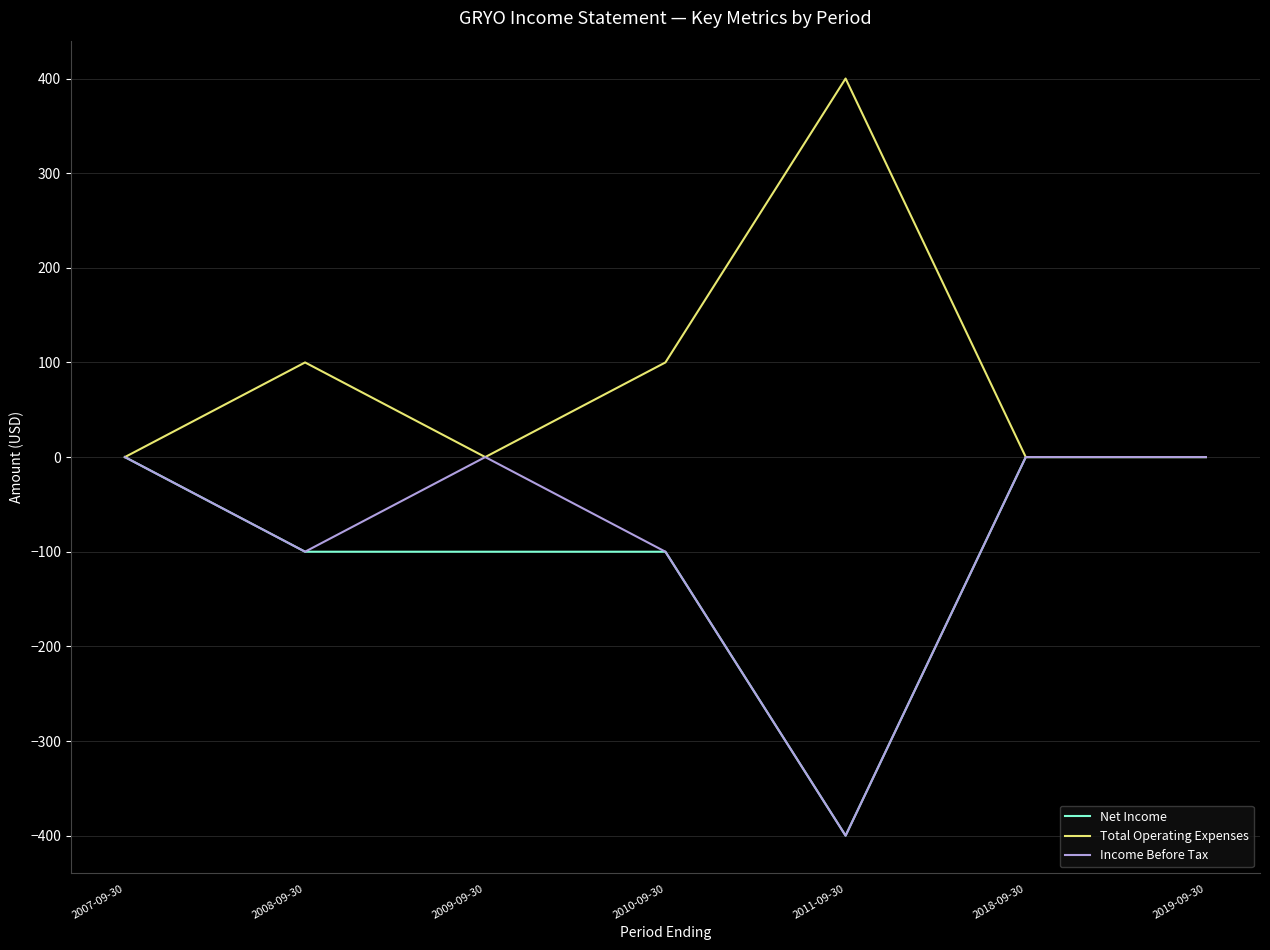

At which label is Income Before Tax closest to -200?

2008-09-30